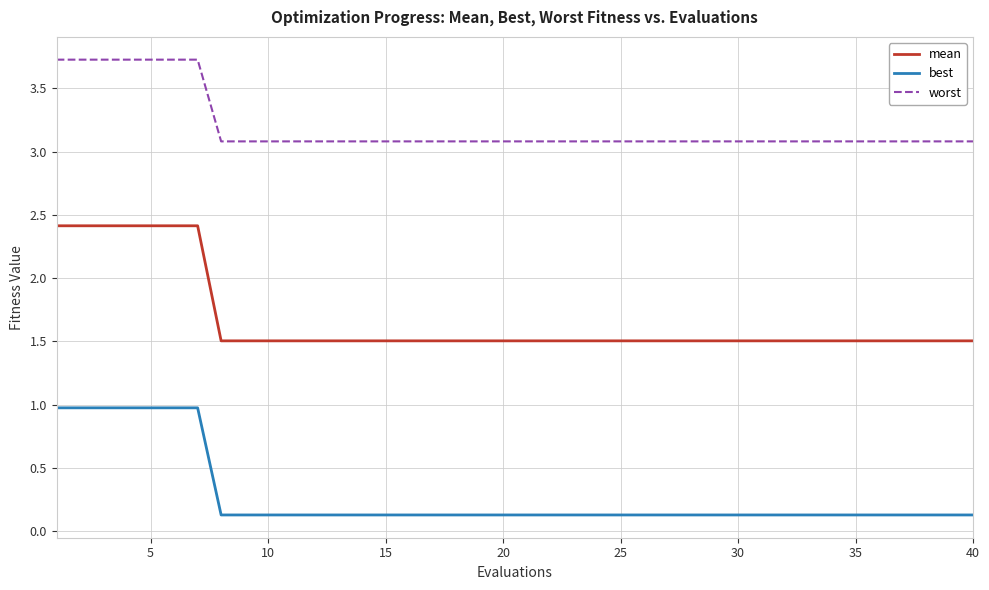

Which series has the widest spread of values?

mean